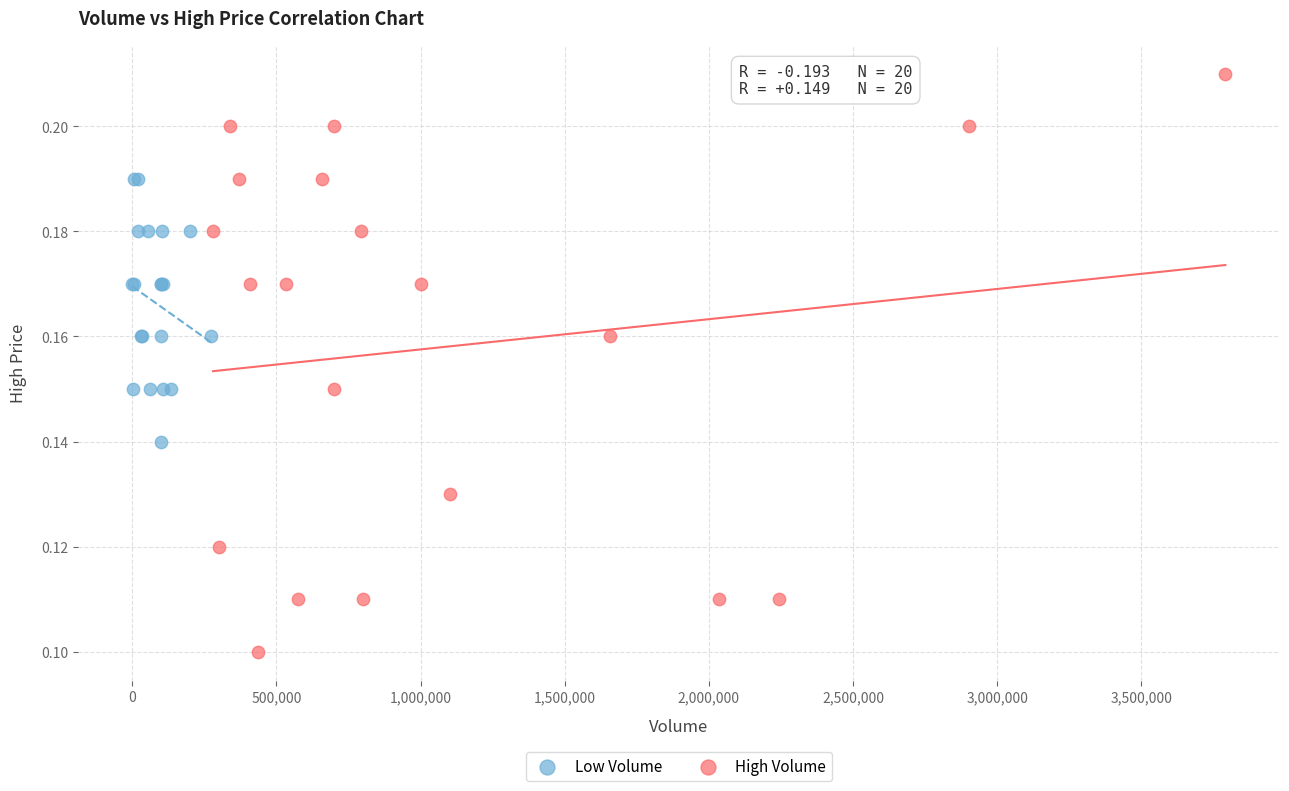

What are all the series names shown in the legend?

Low Volume, High Volume